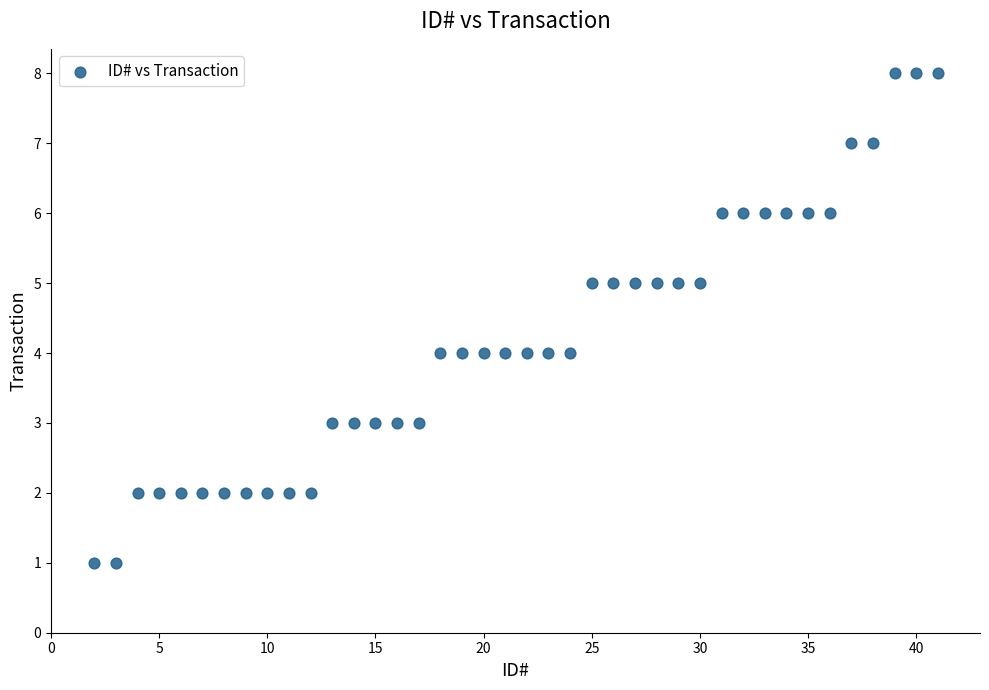

What is the range of X values (max minus min)?

39